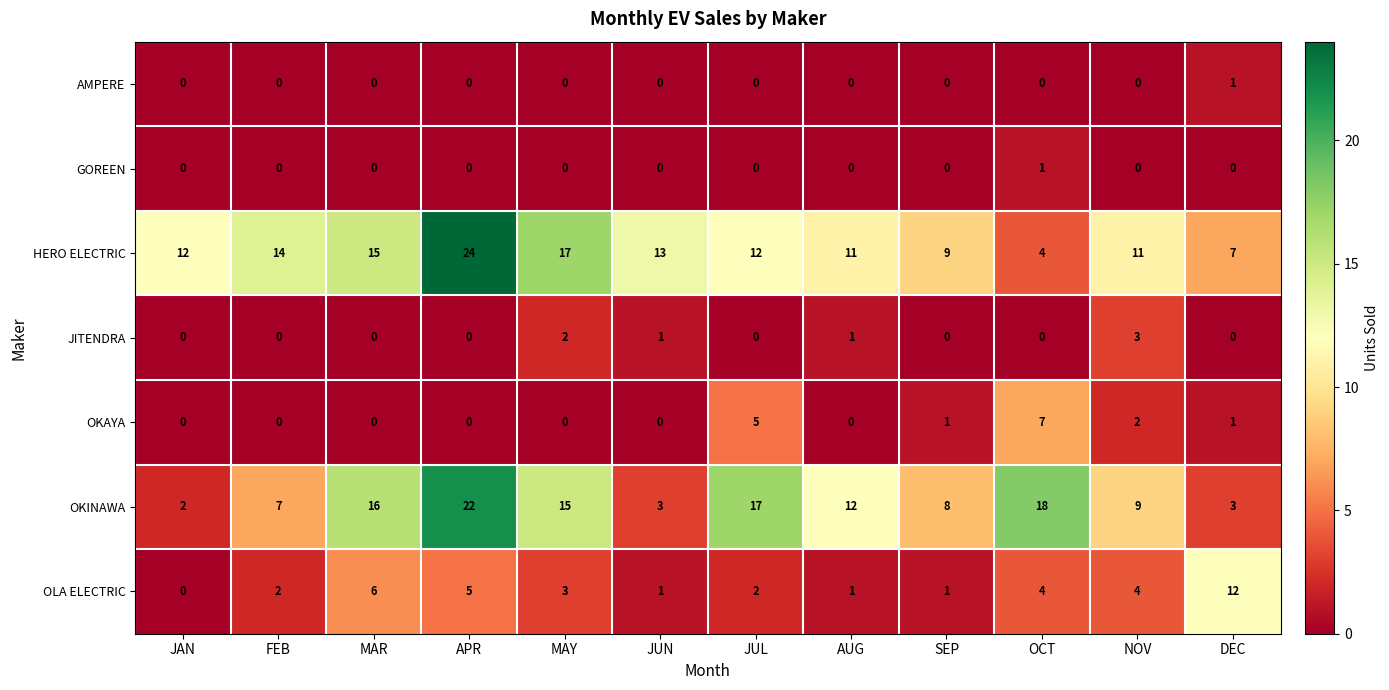

What is the difference between the OKINAWA values at APR and JUN?

19